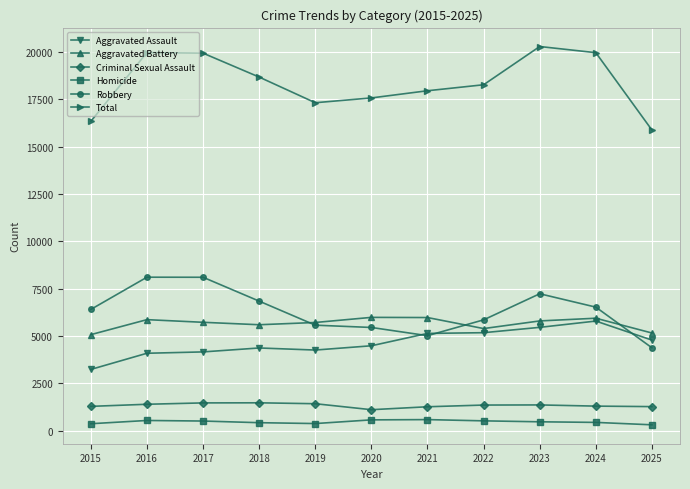

What is the maximum value for Aggravated Battery?

5978